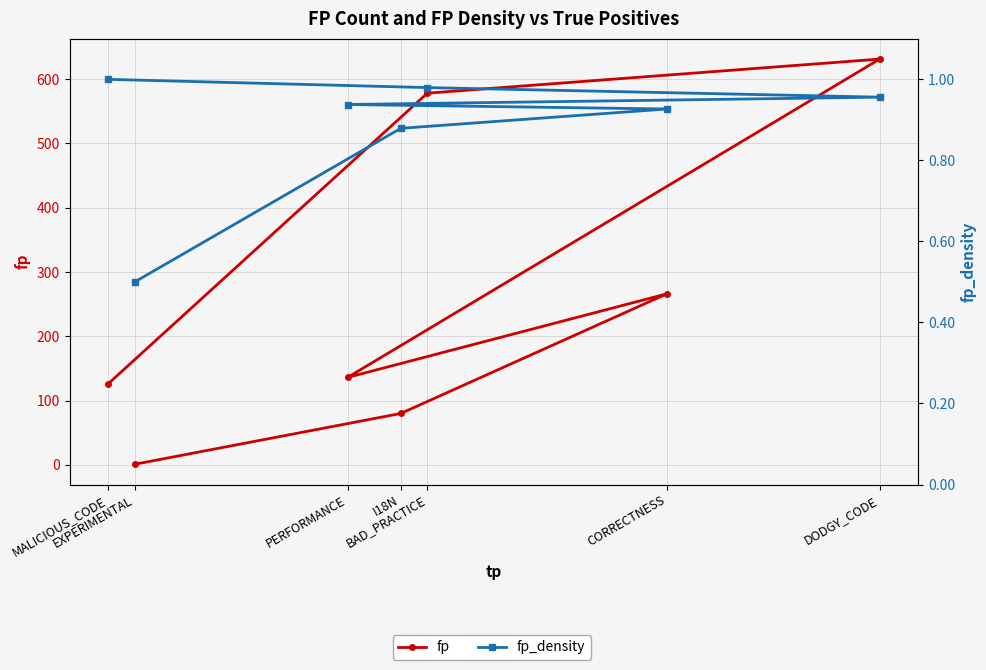

How many categories are shown in the chart?

7